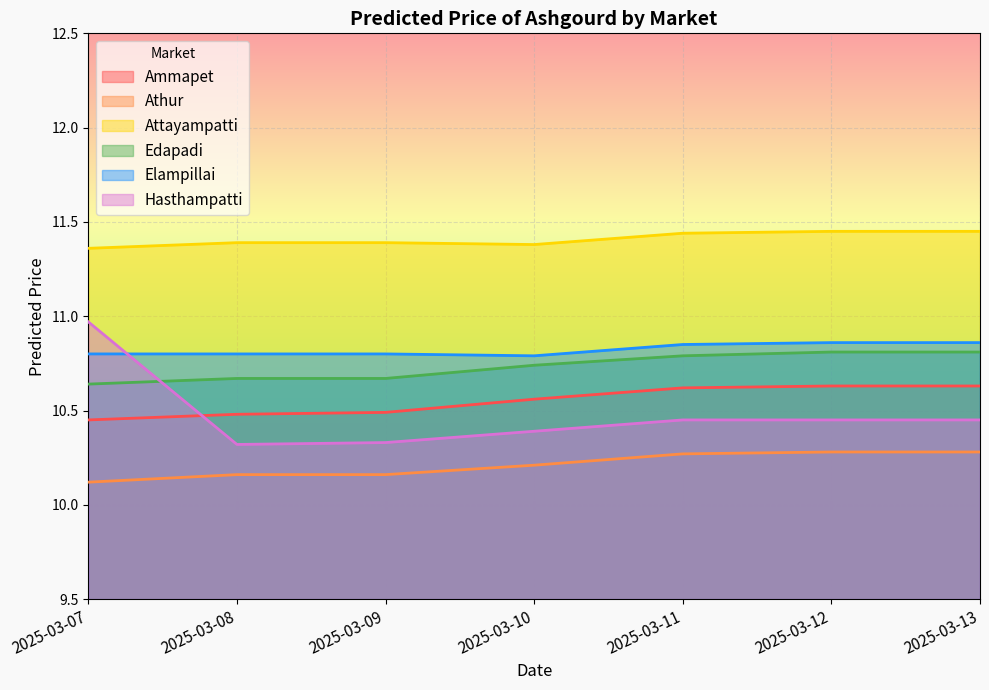

What is the approximate value of Hasthampatti at 2025-03-11?

10.4